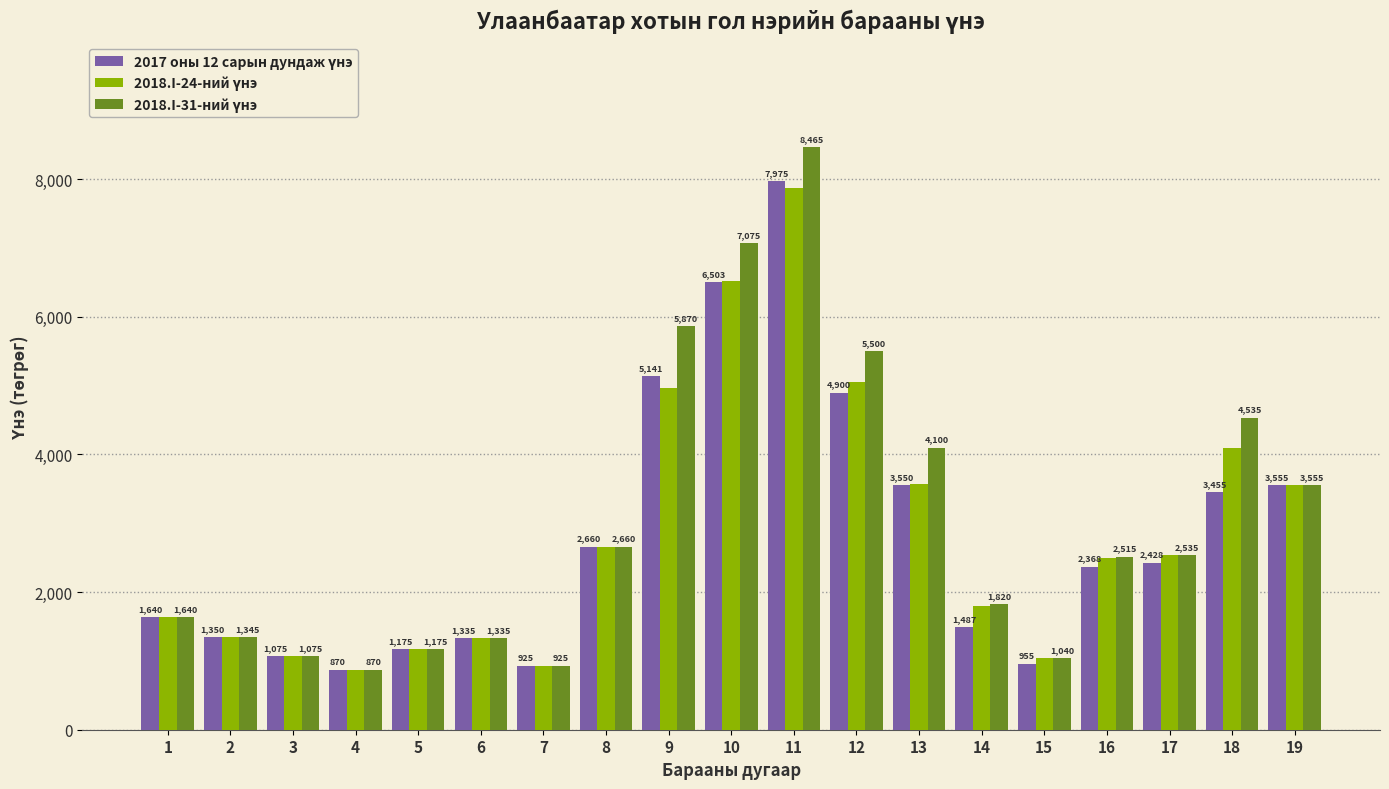

Count the number of categories in the chart.

19